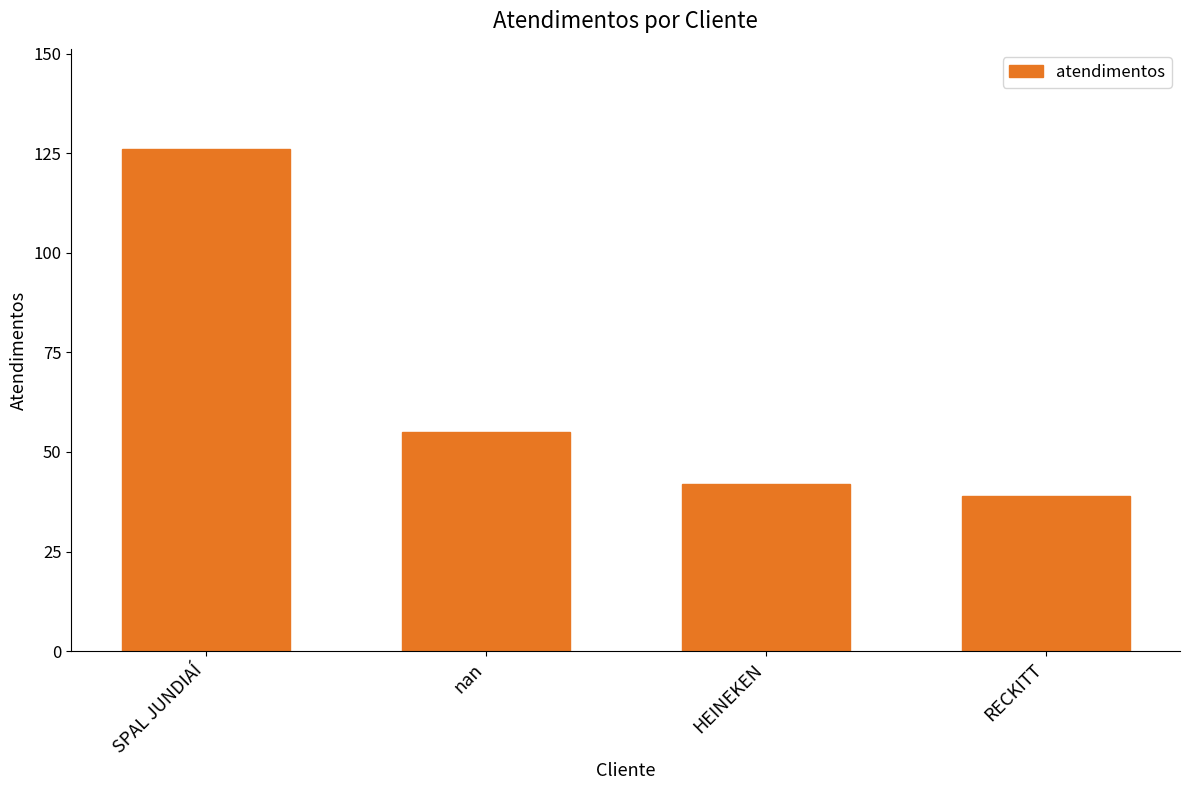

What is the value of the 2nd bar from the left?

55